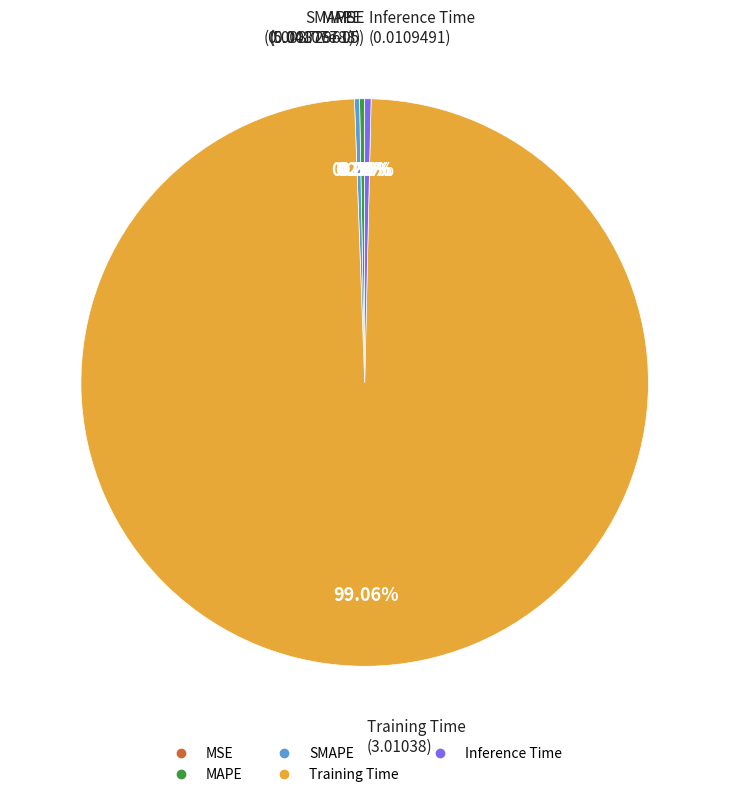

Which slice represents more than half of the pie?

Training Time